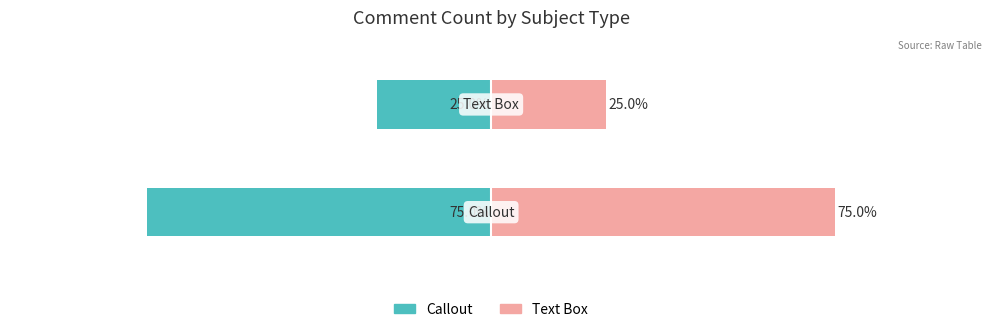

Are the bars grouped side by side (vs. stacked)?

Yes